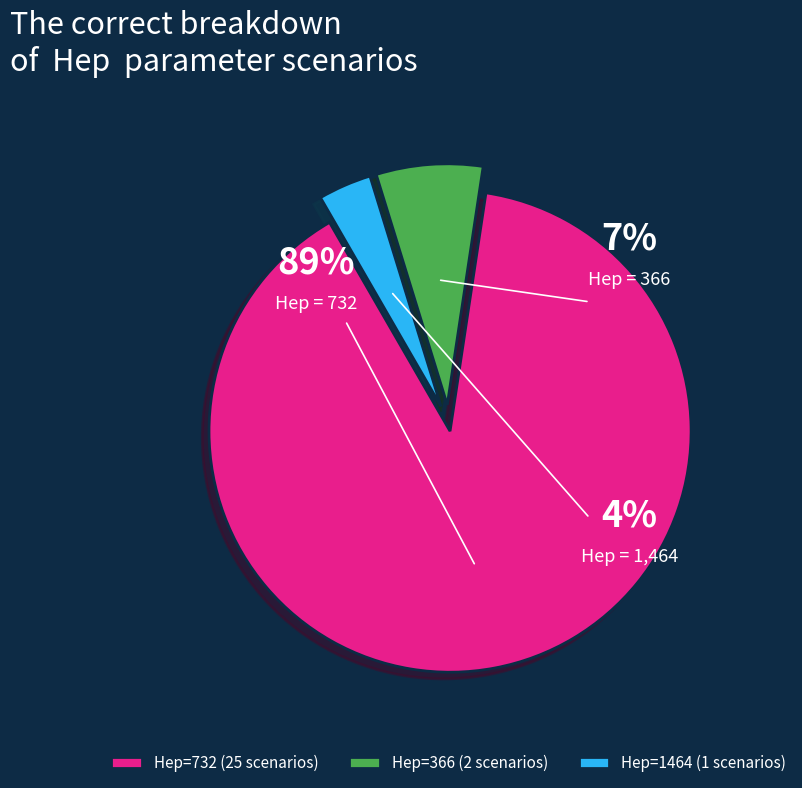

What percentage is the 366 slice, to the nearest percent?

7%